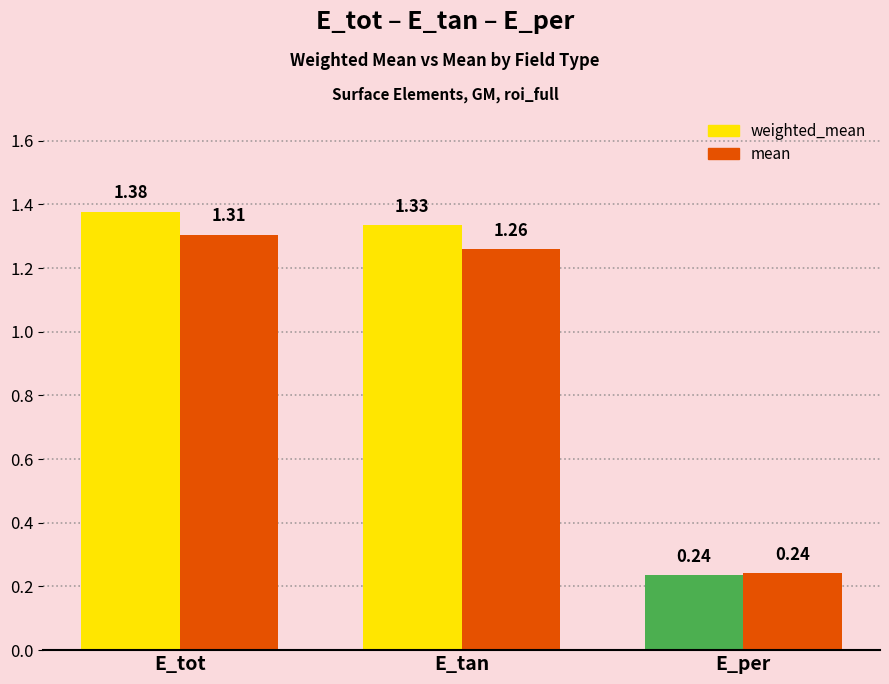

How many data points in mean are less than 1?

1